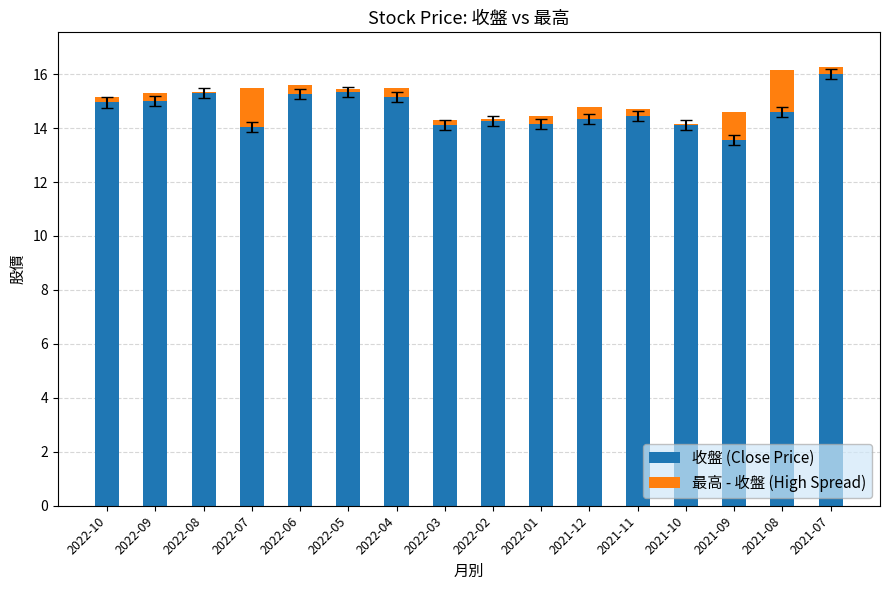

What is the highest value of the 收盤 (Close Price) series?

16.0